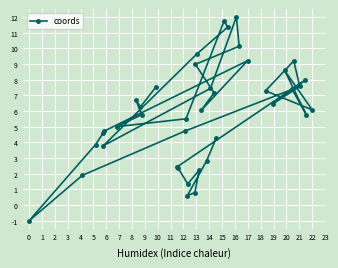

How many values are below zero?

1